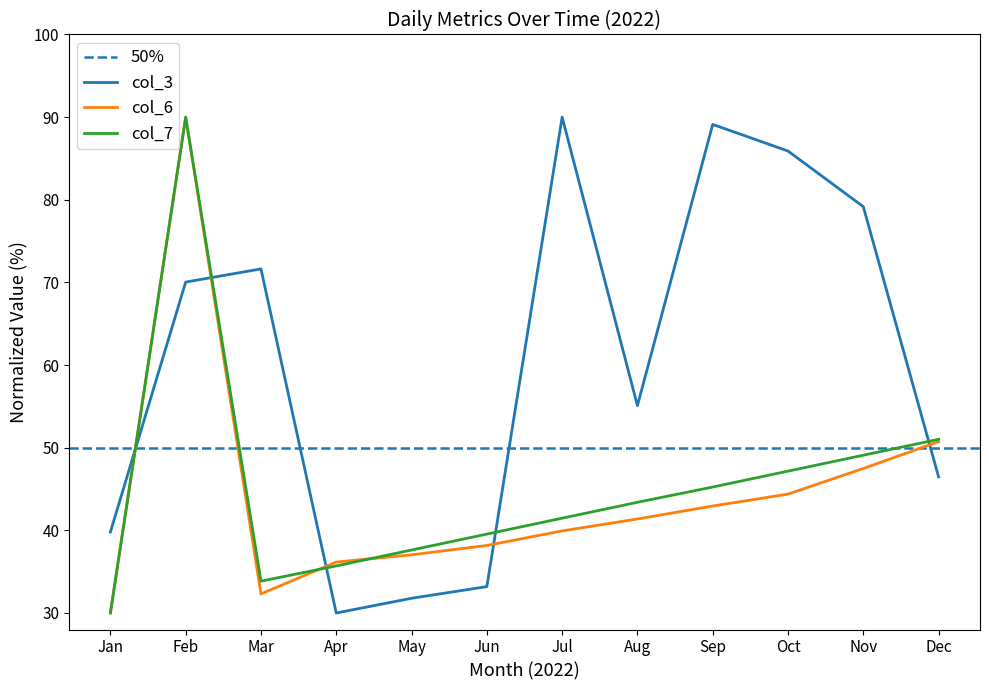

After their last crossing, which series has the higher values: col_7 or col_6?

col_7